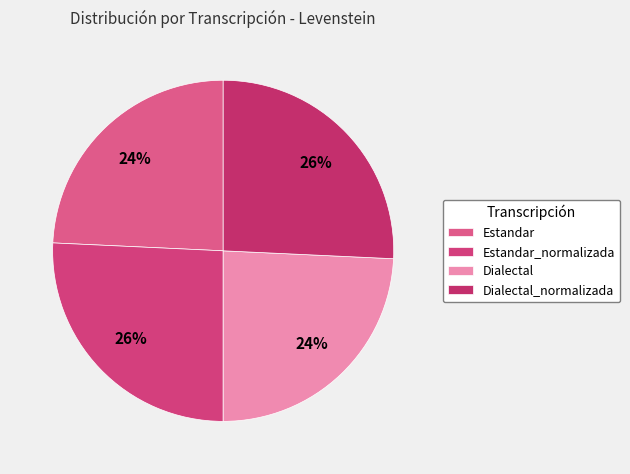

What is the smallest slice in the pie chart?

Estandar